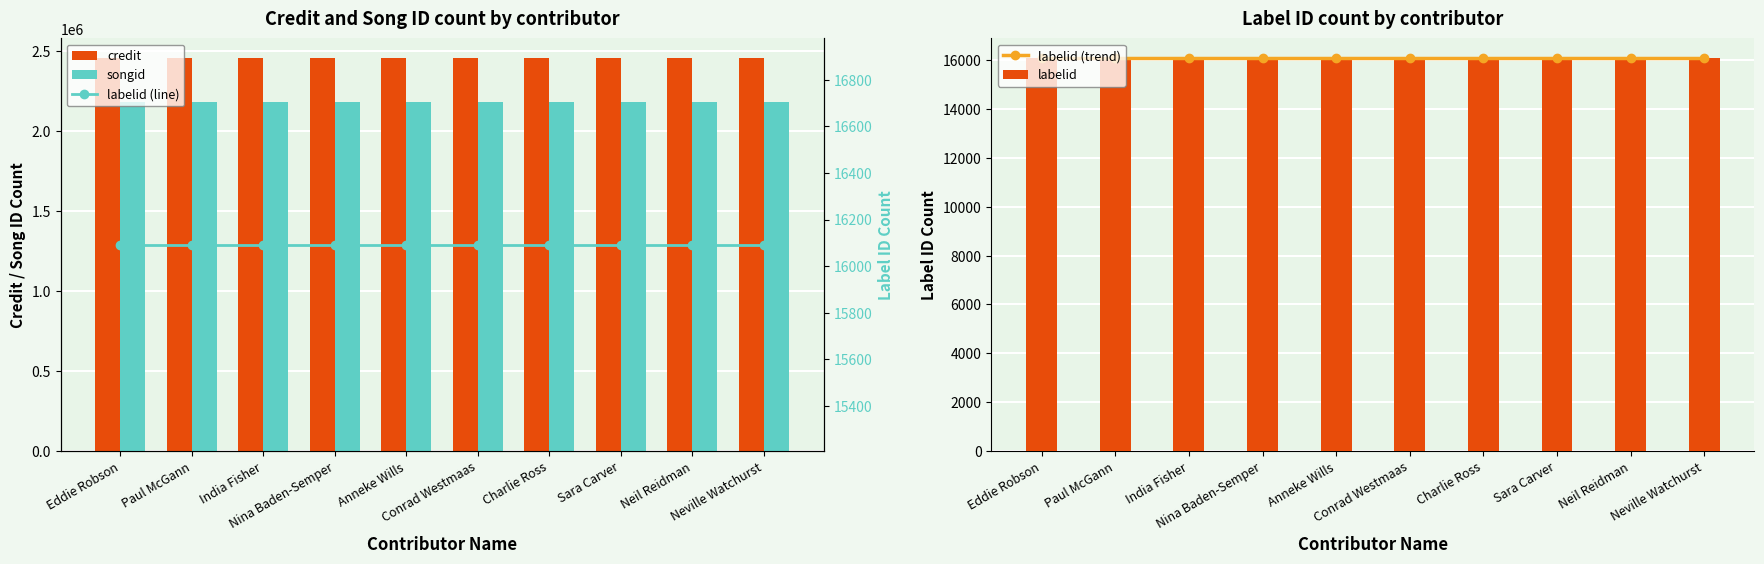

Reading left to right, transcribe all the data shown in this chart.

credit: 2453738	2453738	2453738	2453738	2453738	2453738	2453738	2453738	2453738	2453738
songid: 2180255	2180255	2180255	2180255	2180255	2180255	2180255	2180255	2180255	2180255
labelid (trend): 16092	16092	16092	16092	16092	16092	16092	16092	16092	16092
labelid: 16092	16092	16092	16092	16092	16092	16092	16092	16092	16092
labelid (line): 16092	16092	16092	16092	16092	16092	16092	16092	16092	16092